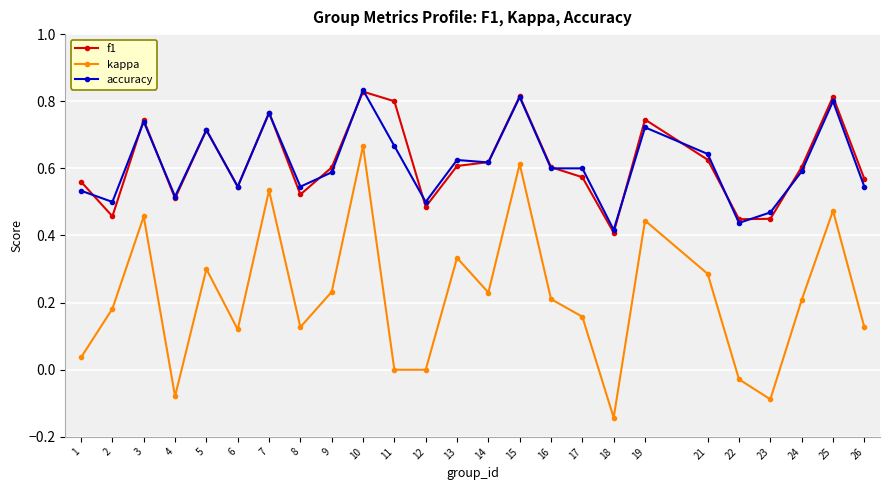

What are all the series names shown in the legend?

f1, kappa, accuracy